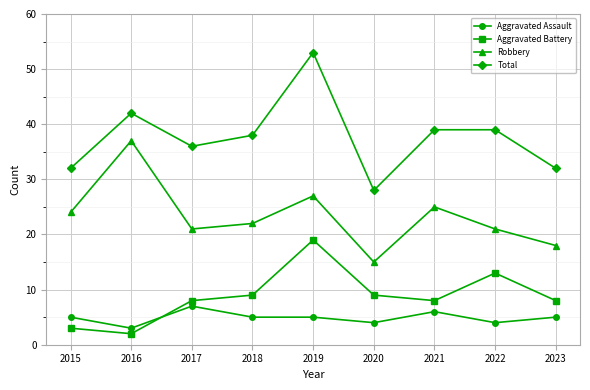

Rank the series at 2020 from lowest to highest value.

Aggravated Assault, Aggravated Battery, Robbery, Total